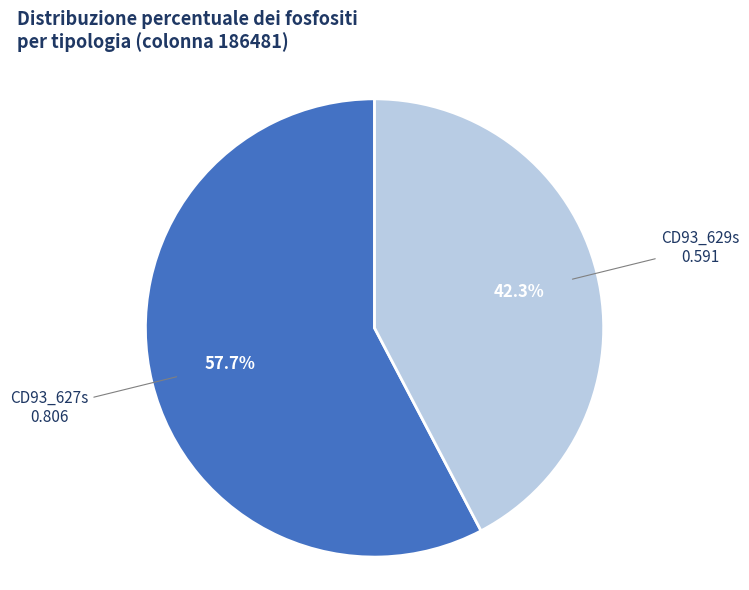

The CD93_629s slice represents 42% of the pie. True or false?

True